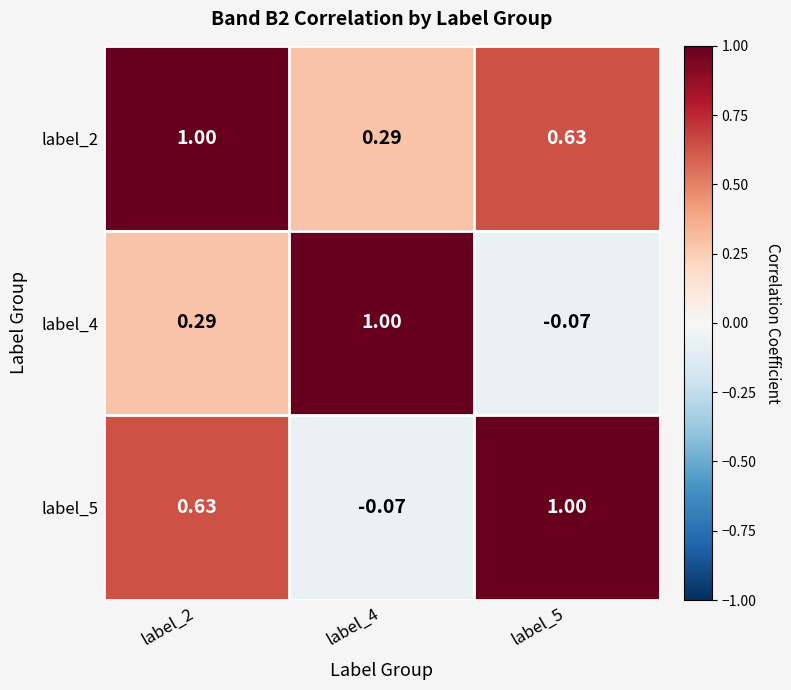

Is the value of label_5 at label_5 greater than the value of label_4 at label_5?

Yes